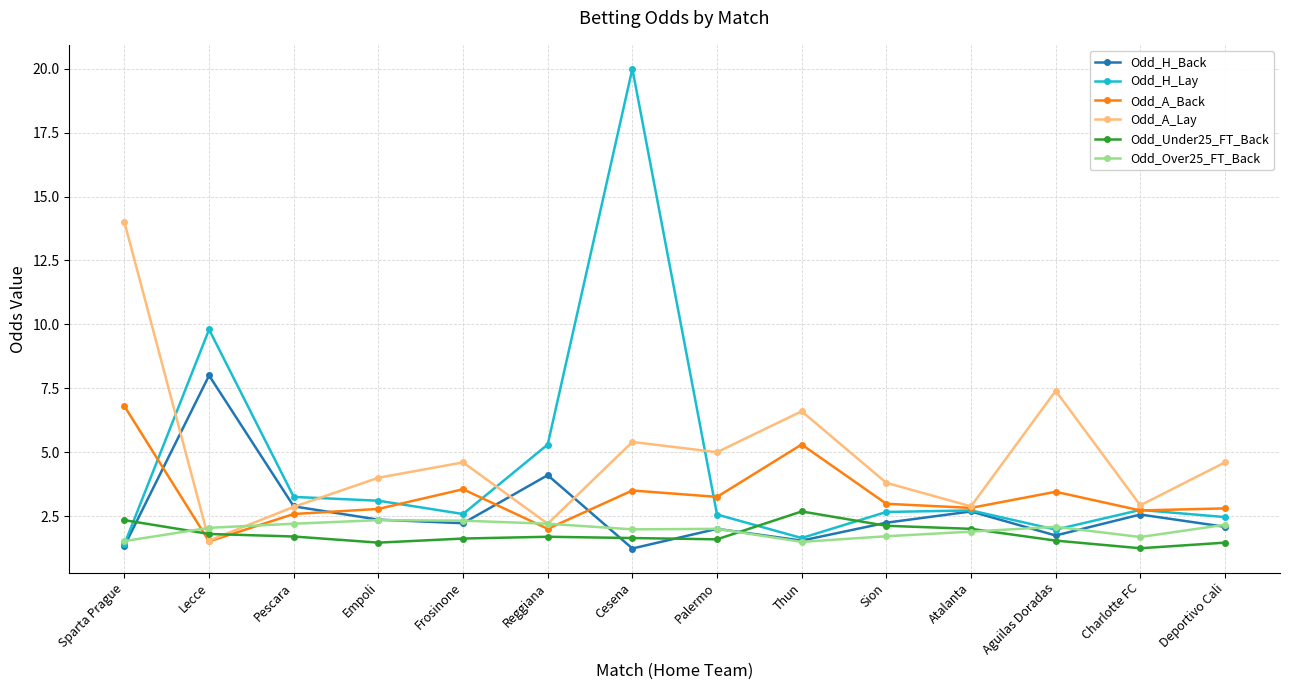

How many times do Odd_Over25_FT_Back and Odd_A_Back cross each other?

4